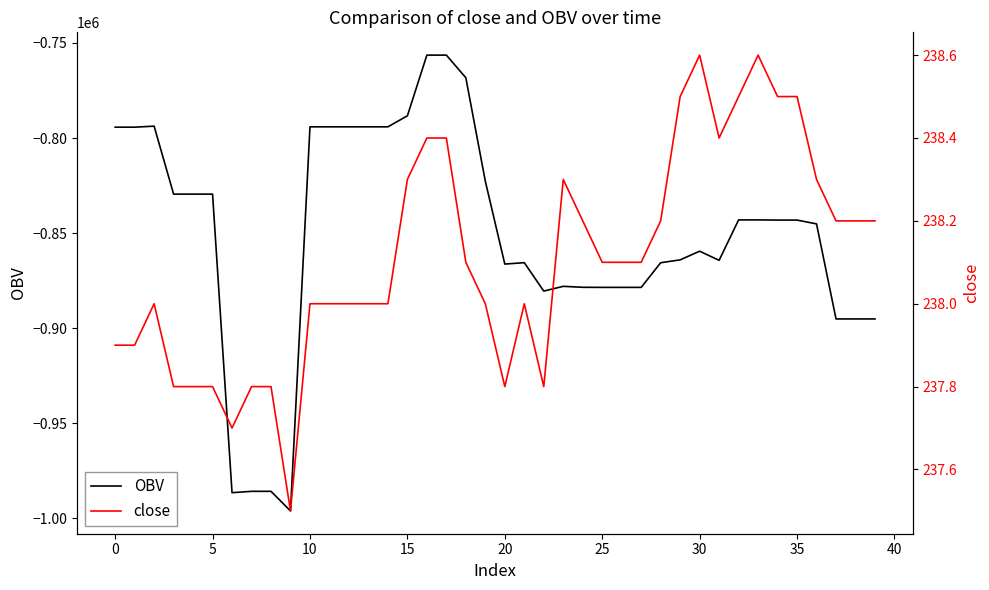

Is this an area chart (filled region under the line)?

No